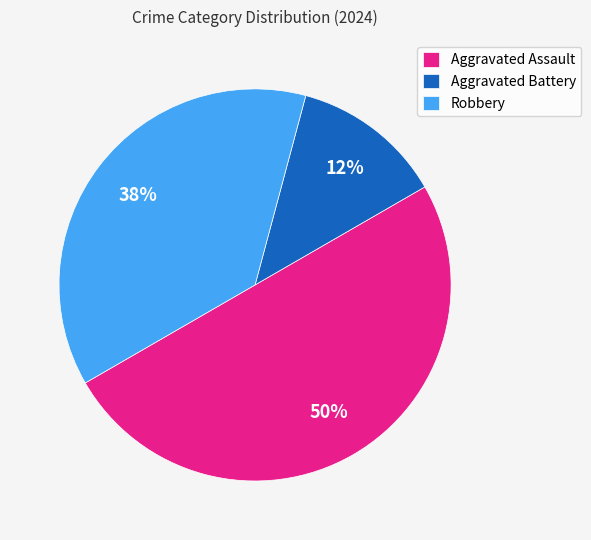

Between Robbery and Aggravated Assault, which is larger?

Aggravated Assault